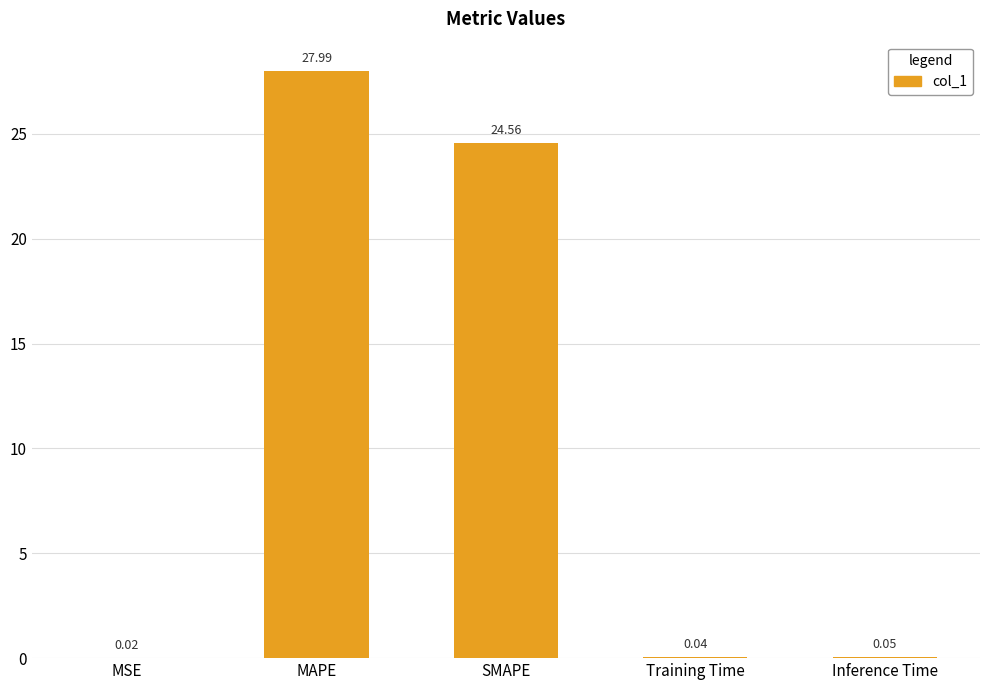

At which category does the chart reach its peak across all series?

MAPE